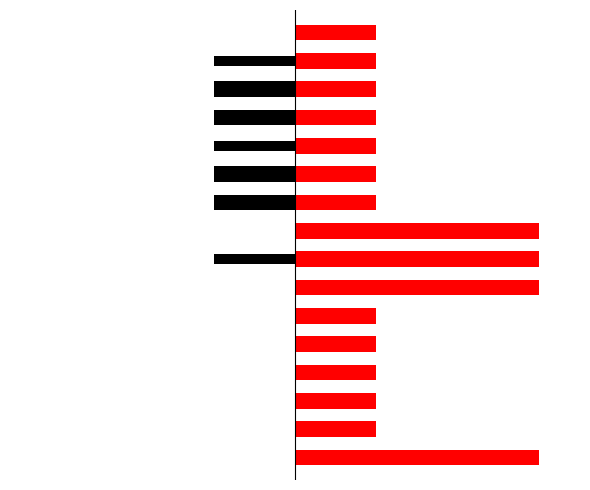

Is the value of Min at 14 greater than the value of Base Min at 3?

No